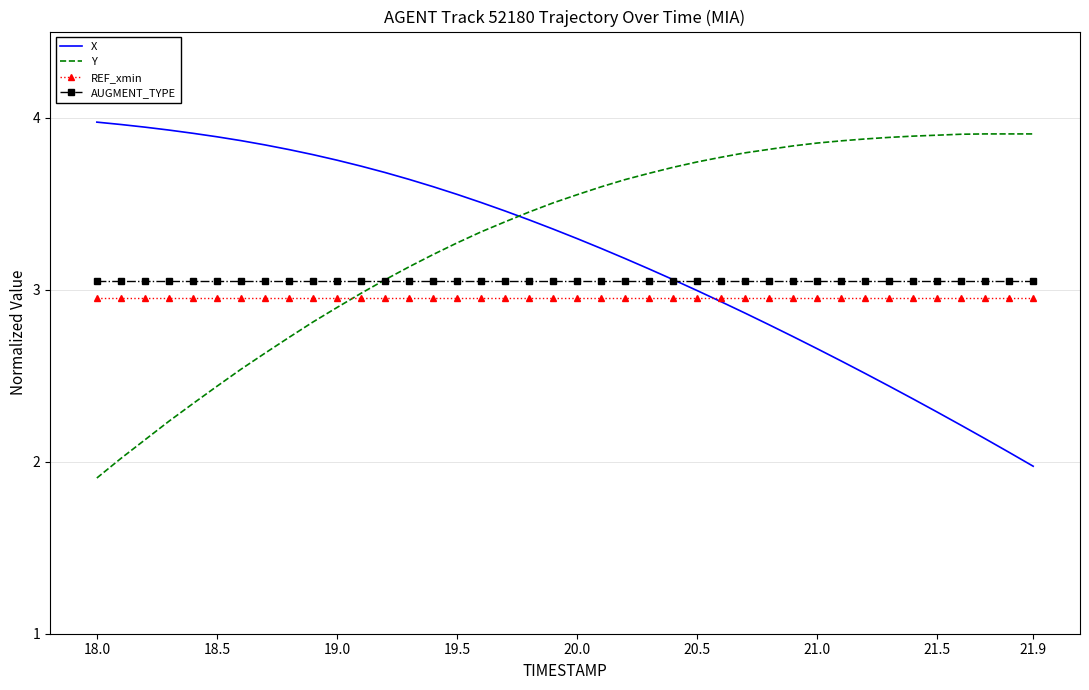

What is the smallest value displayed?

1.9